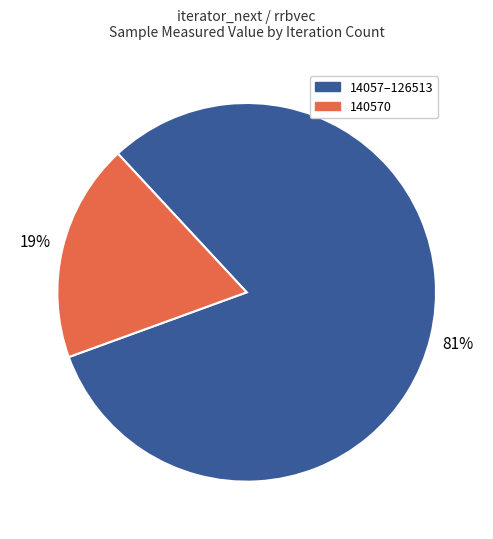

To the nearest percent, what is the average slice percentage?

50%